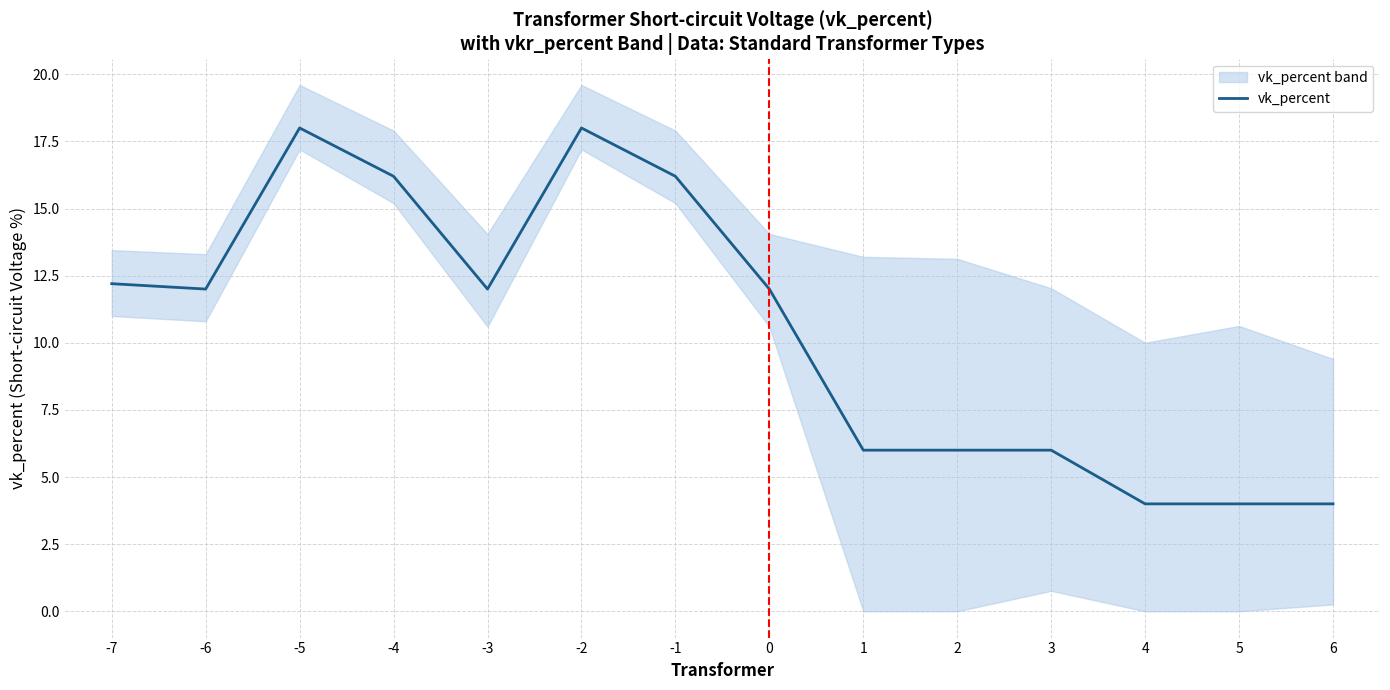

What is the value of the 3rd point from the left?

18.0